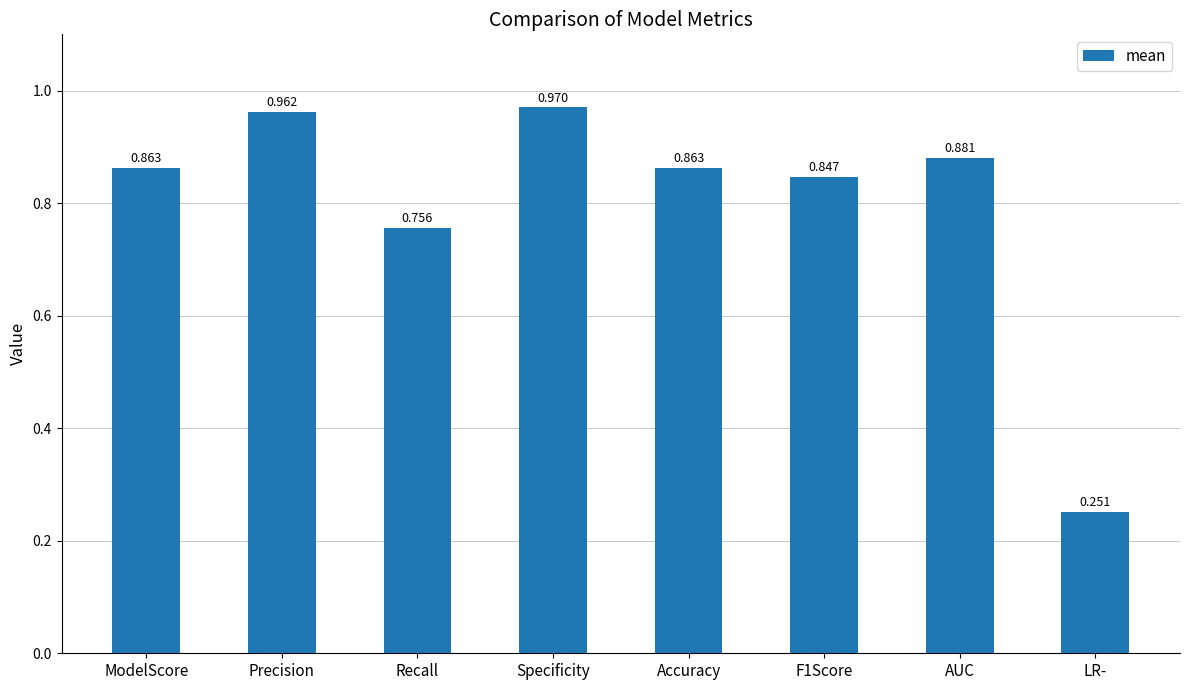

What is the label of the 2nd bar from the right?

AUC